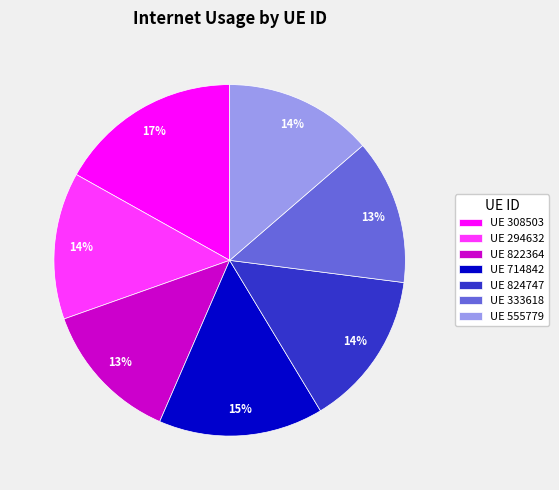

How many slices are in this pie chart?

7